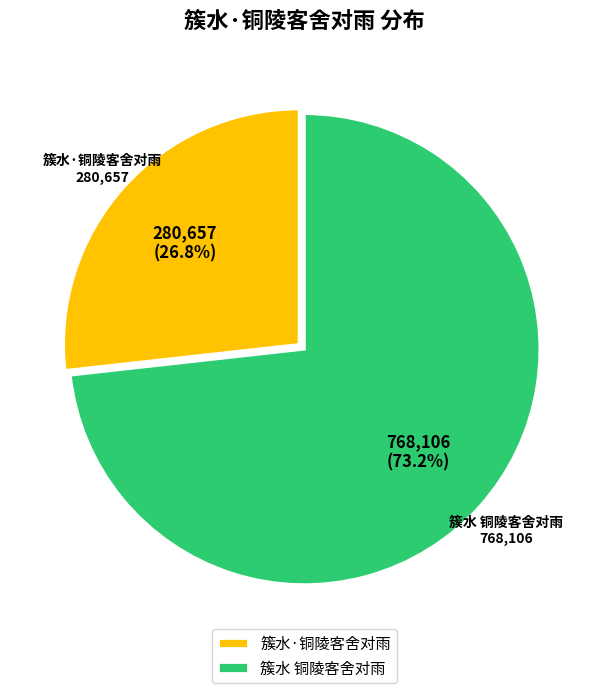

To the nearest percent, what percentage of the pie is 簇水·铜陵客舍对雨?

27%